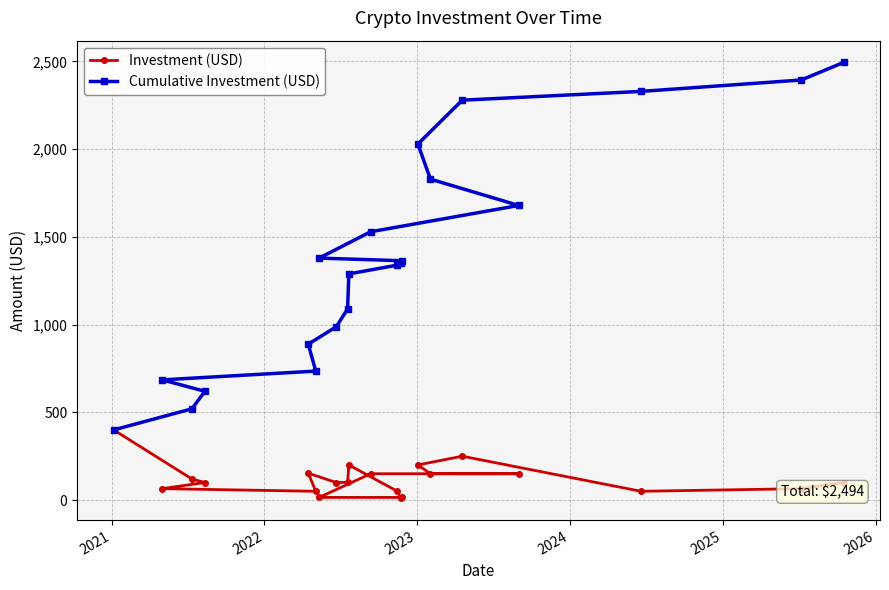

List the series in order of their peak value, highest first.

Cumulative Investment (USD), Investment (USD)